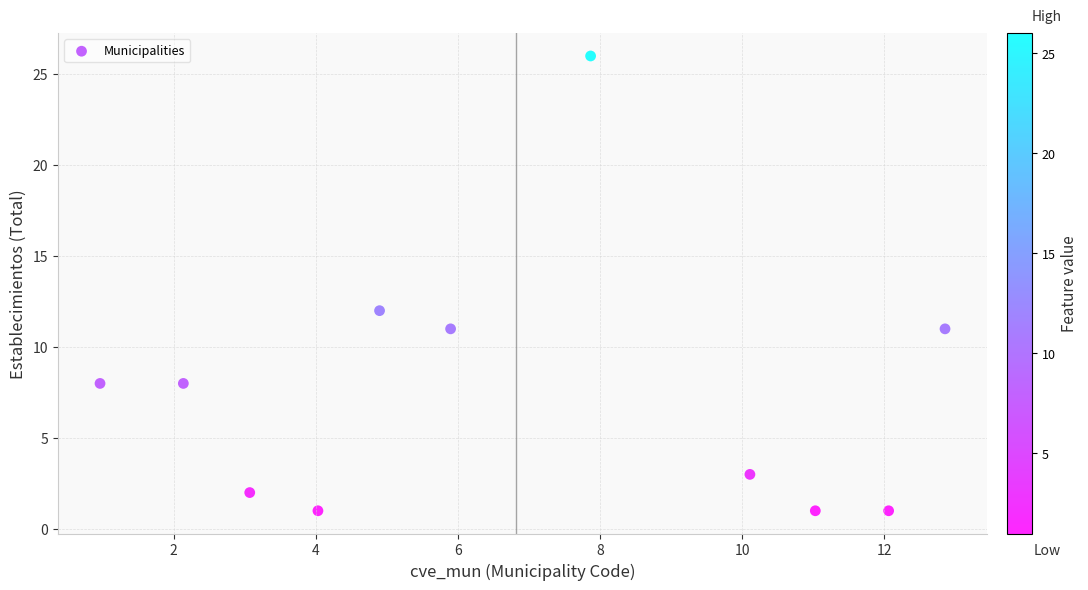

What is the range of Y values (max minus min)?

25